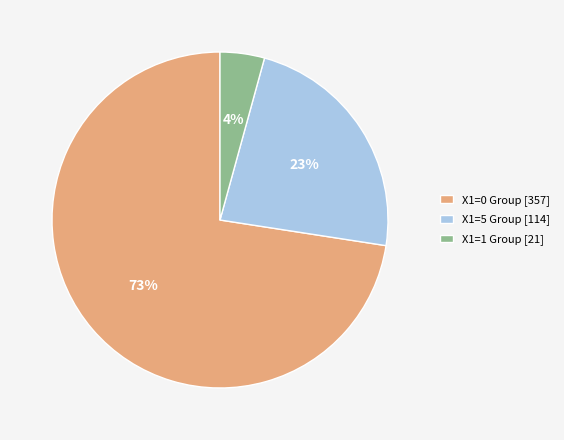

How many segments does this pie chart have?

3